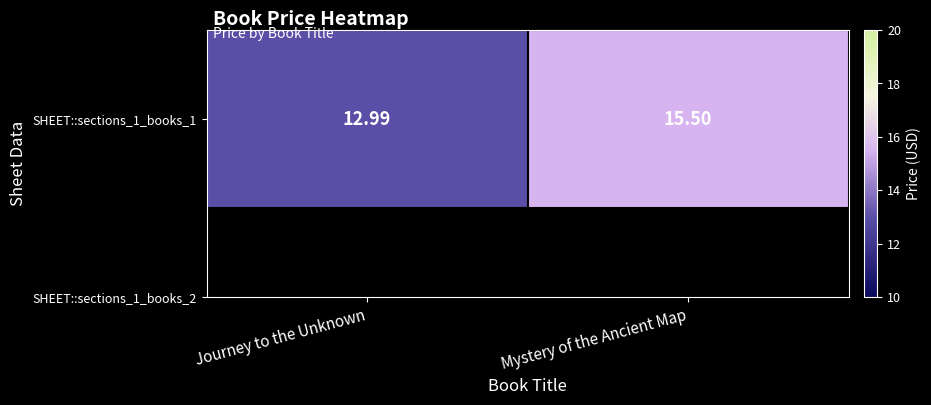

Rank the categories by value from highest to lowest.

Mystery of the Ancient Map, Journey to the Unknown